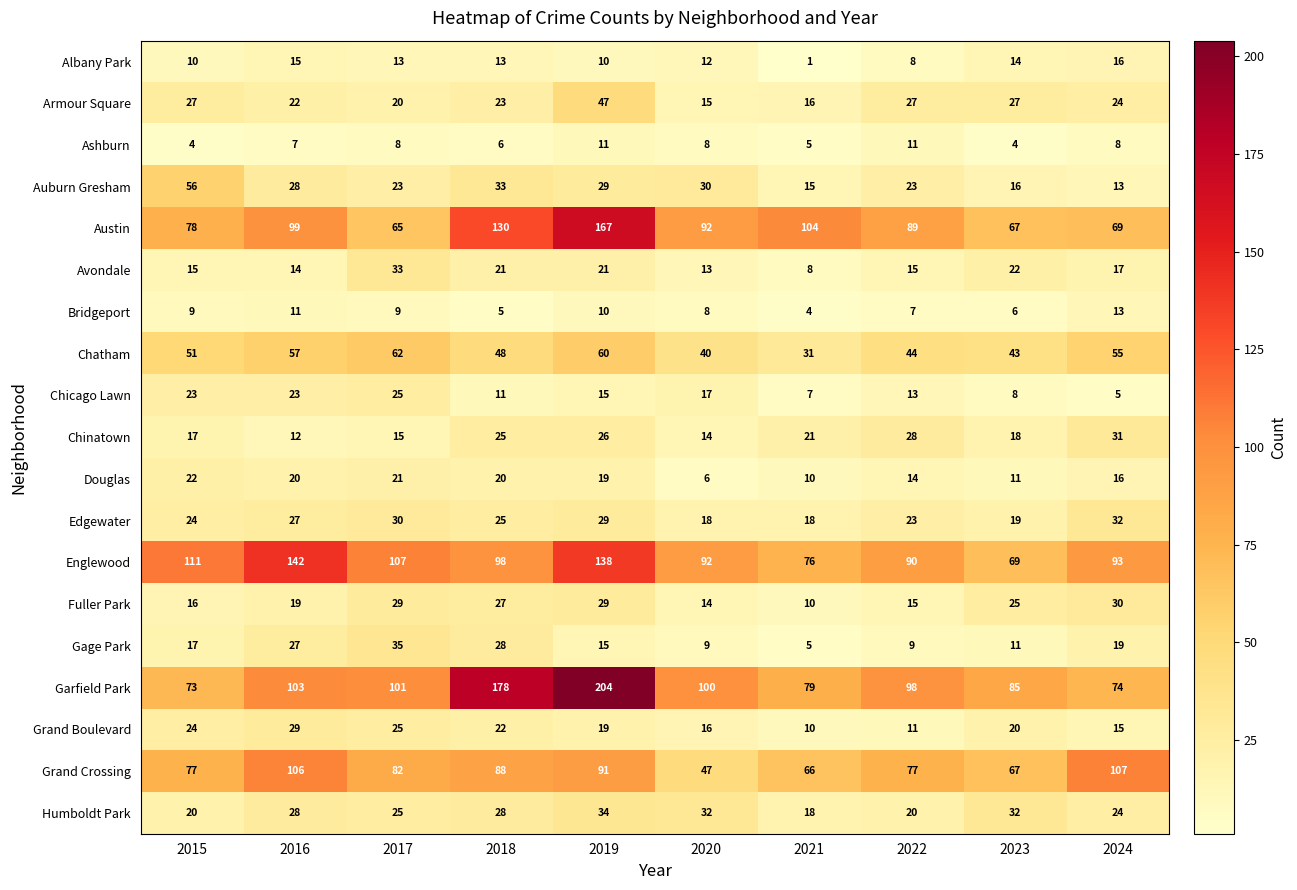

Which series changed the most between 2021 and 2022?

Garfield Park